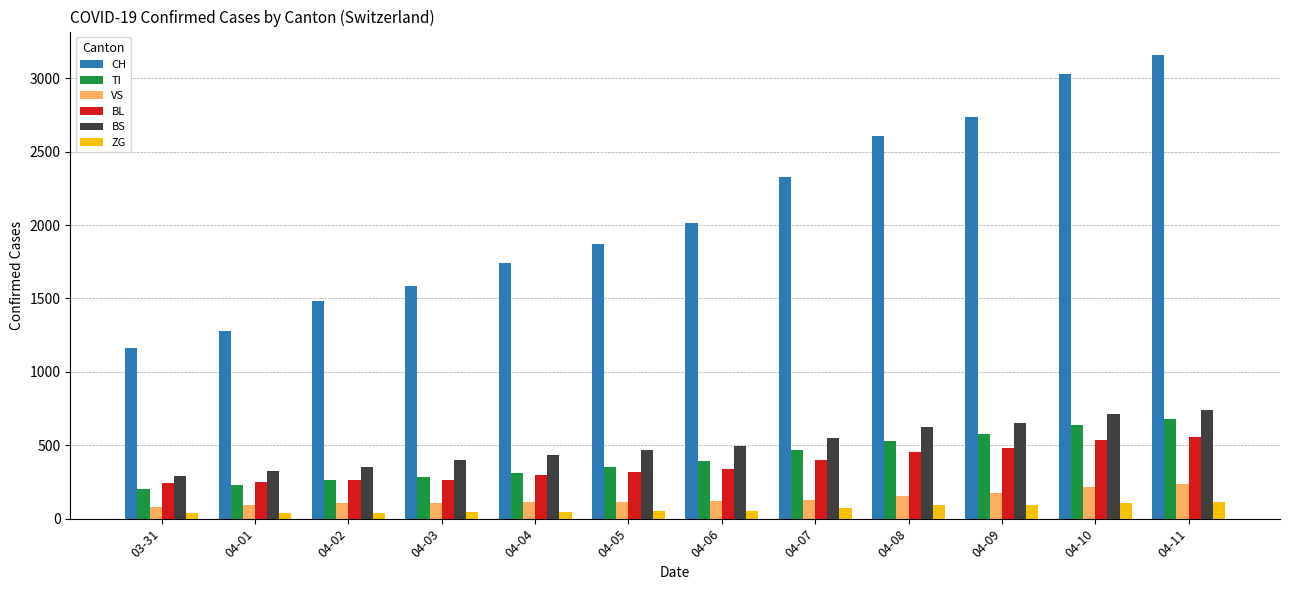

How many bars are there in each group?

6